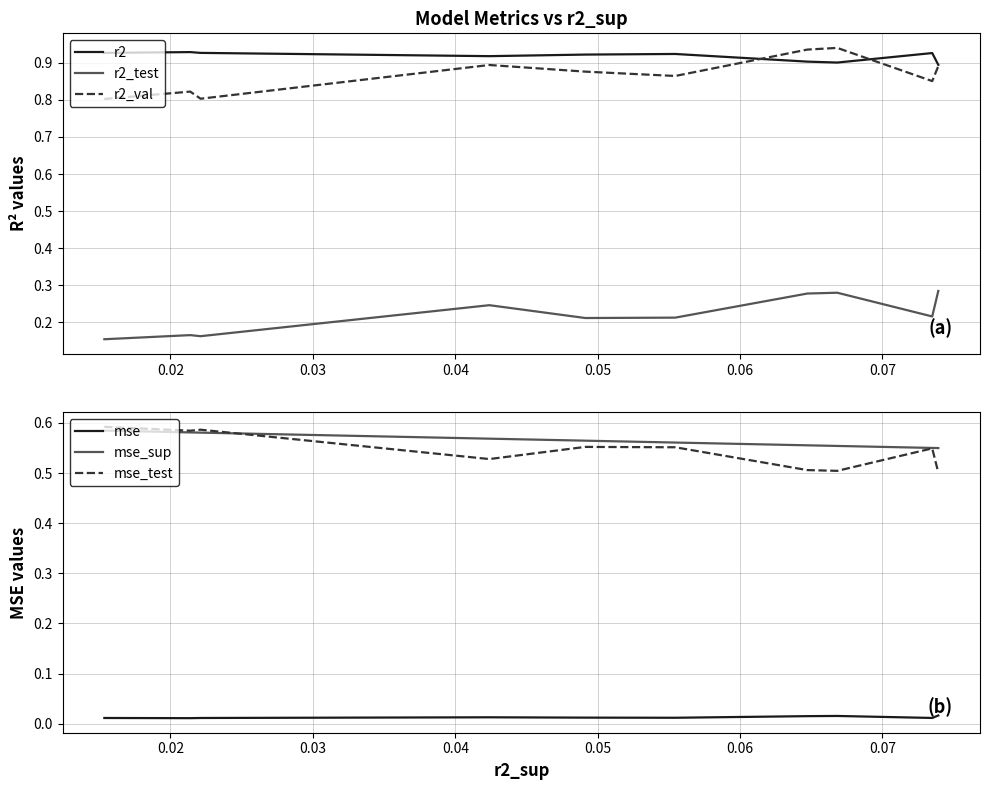

At how many categories does at least one series exceed 0?

10